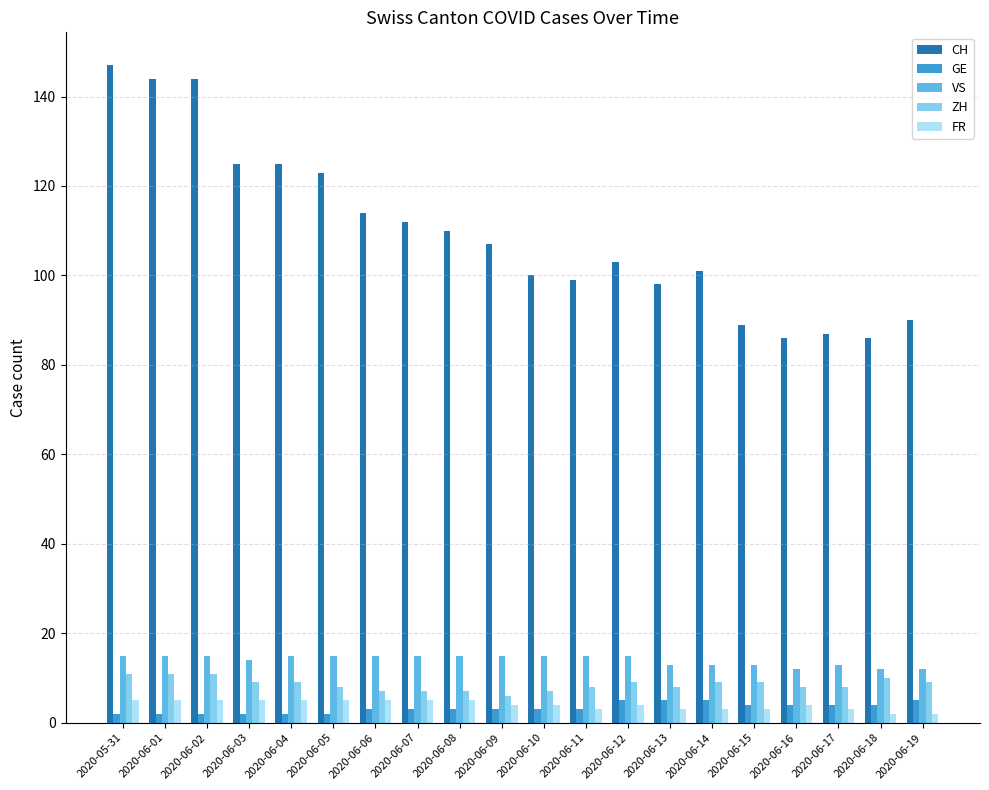

Does the chart contain any negative values?

No